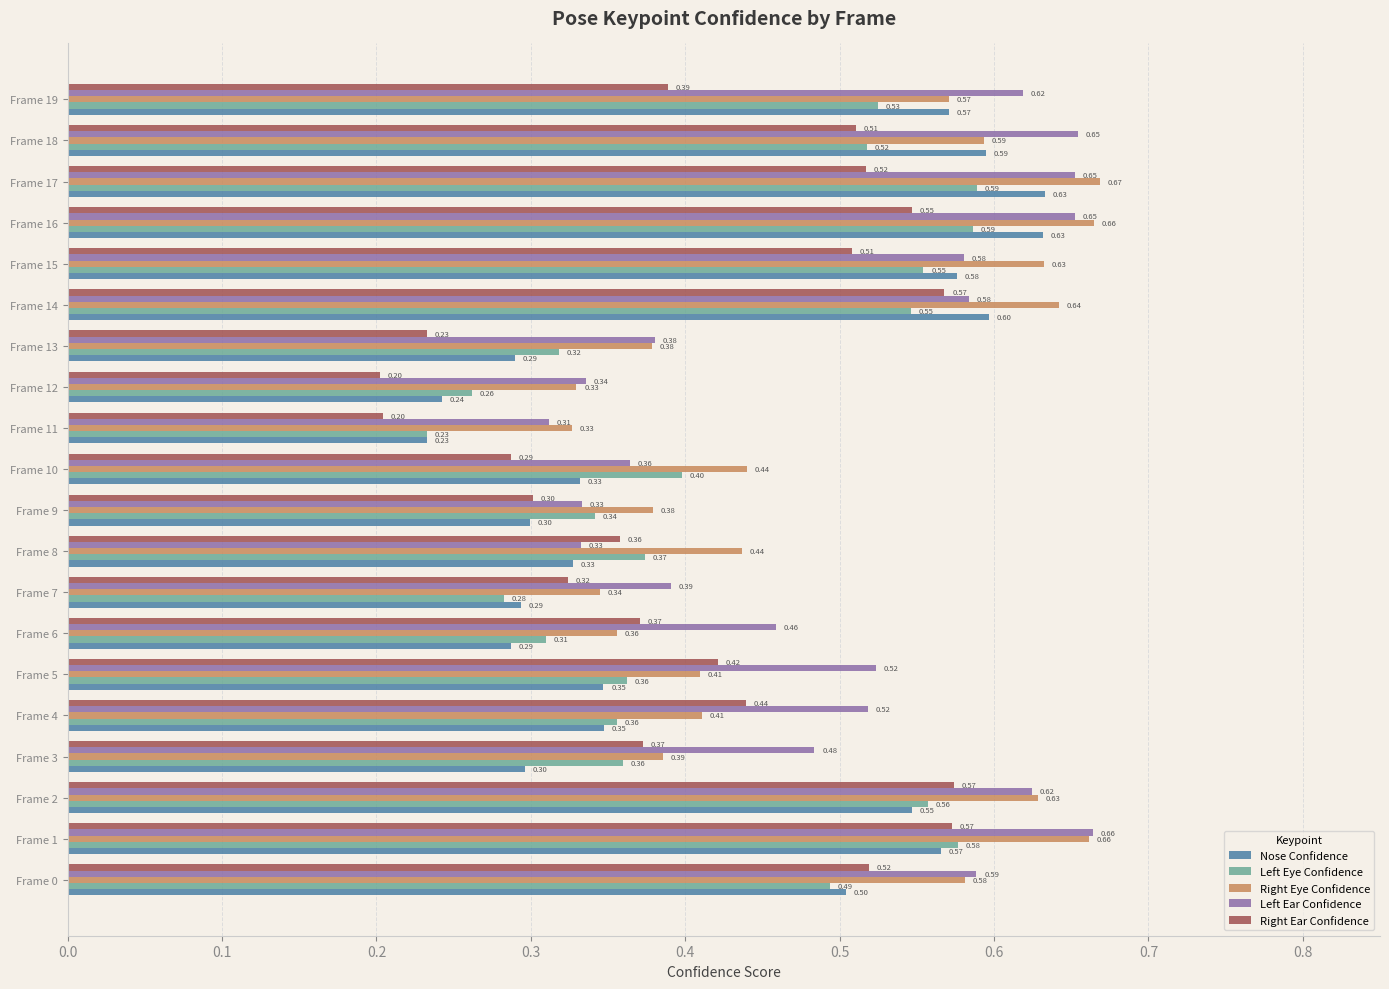

What is the lowest value of the Right Eye Confidence series?

0.3